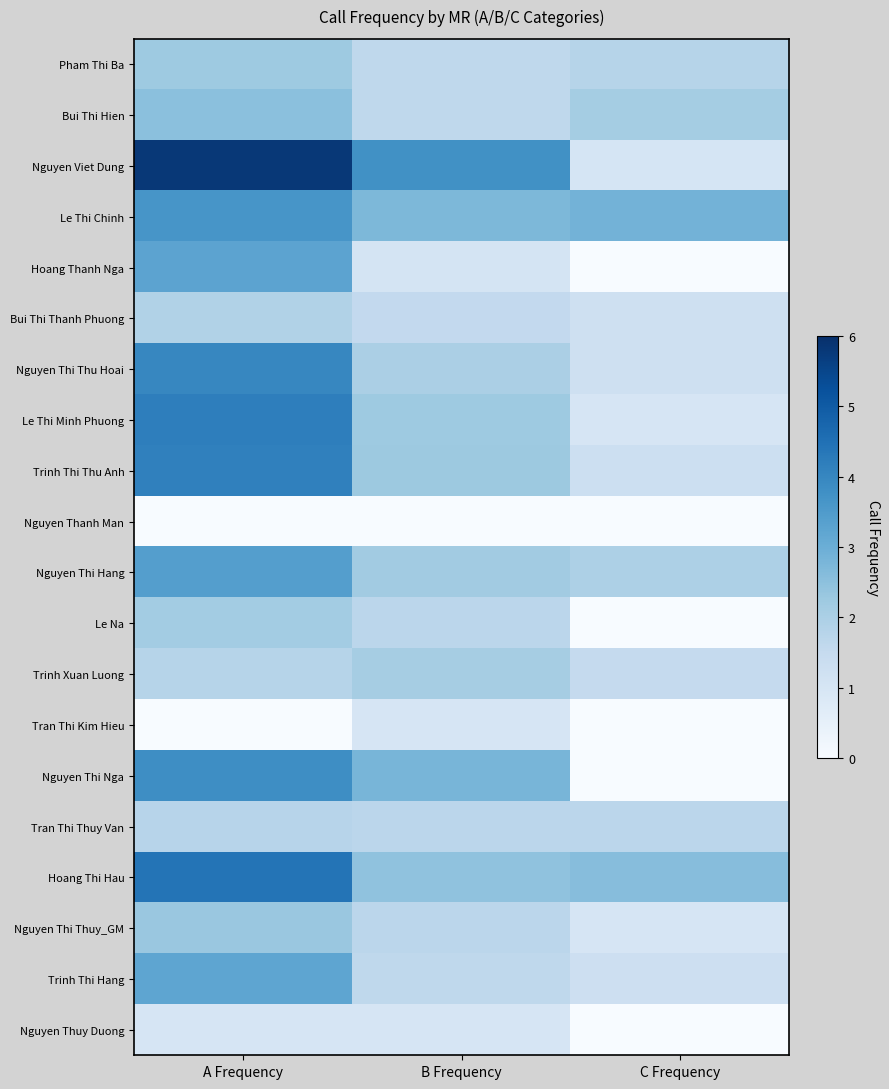

At how many categories does at least one series exceed 0?

3